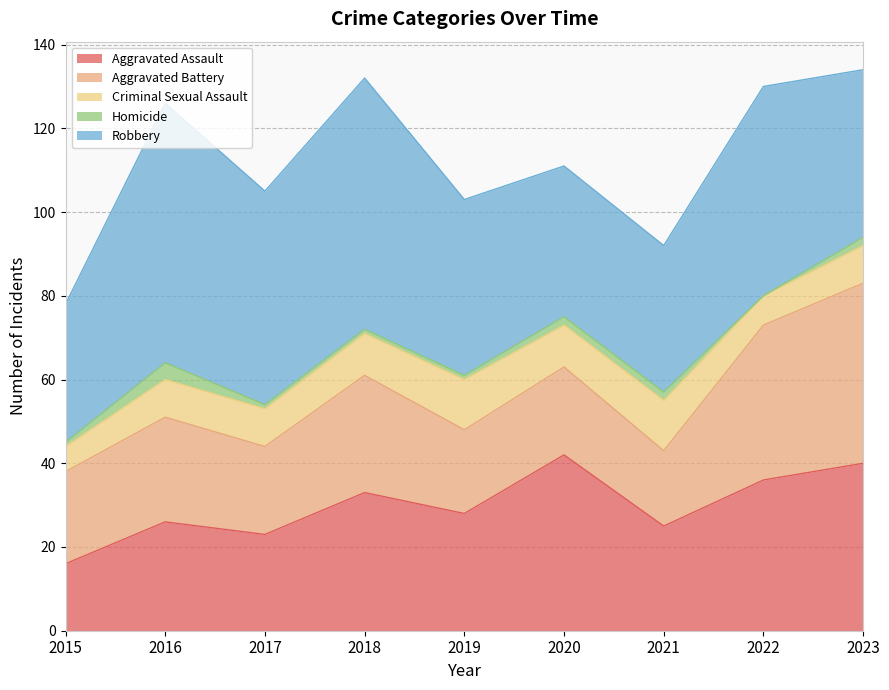

What is the difference between the Robbery values at 2017 and 2019?

9